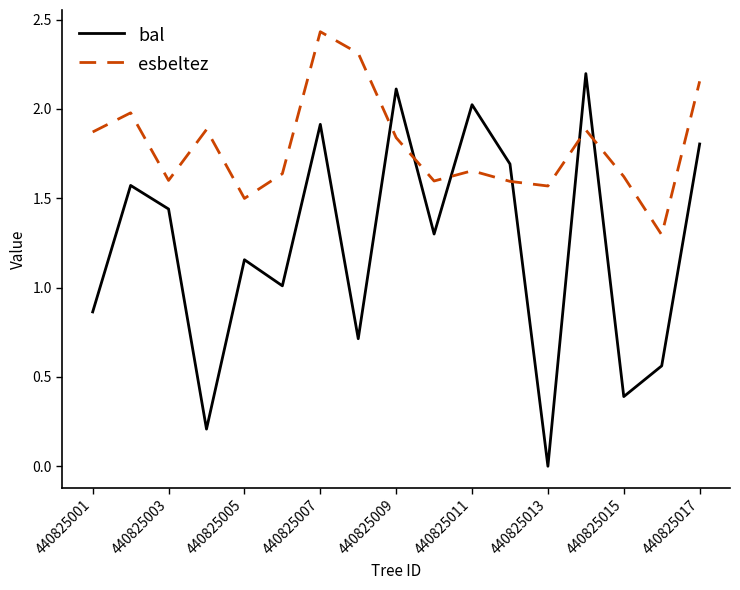

True or false: esbeltez has more than 0 points higher than both neighbors.

True